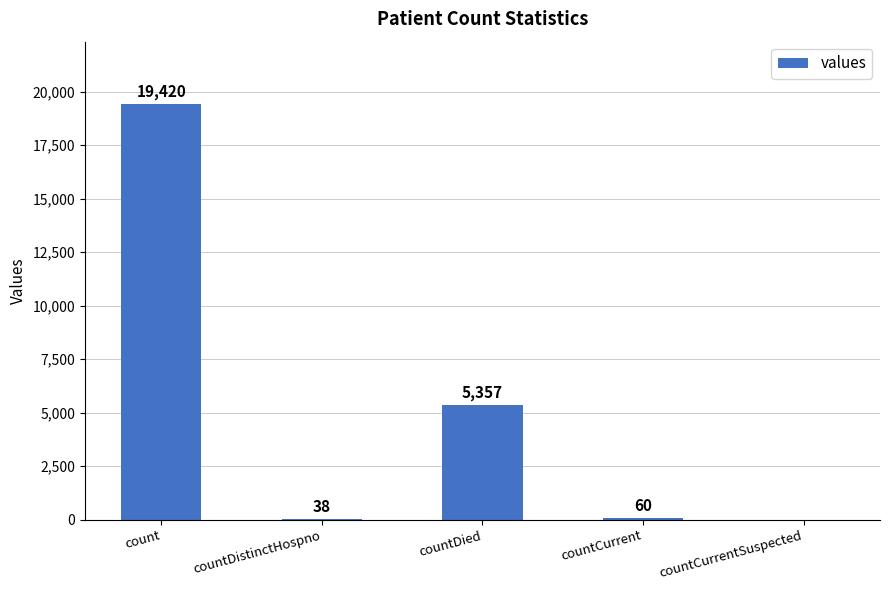

Count the number of data series in this chart.

1